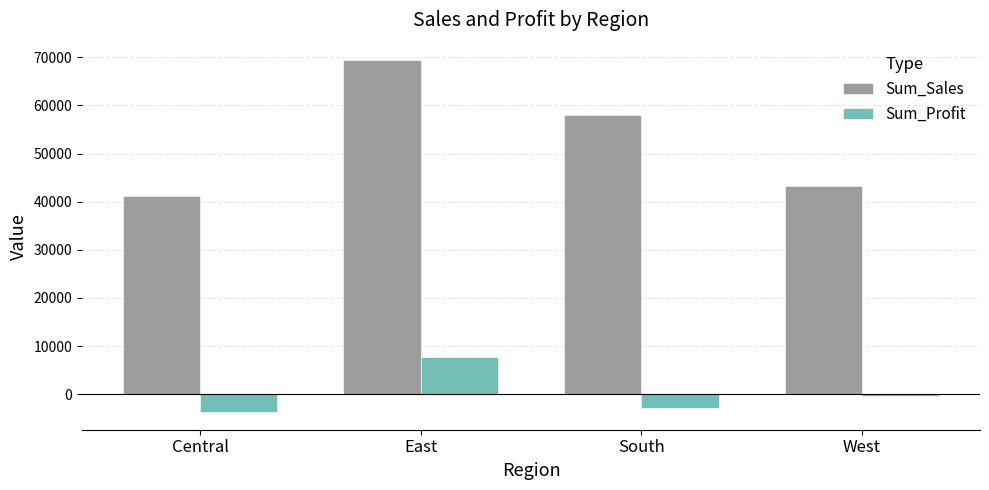

How many categories are shown in the chart?

4